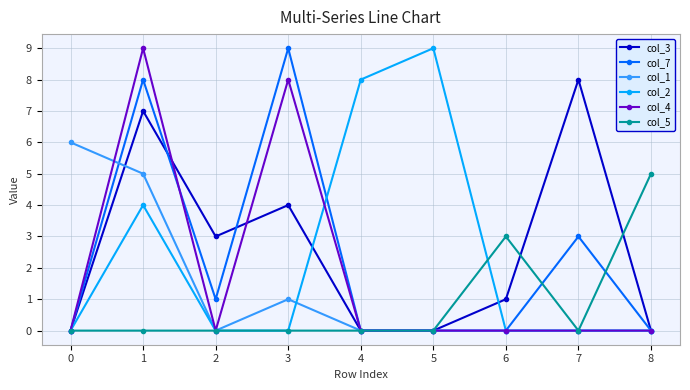

Reading right to left, list all the values displayed in this chart.

col_3: 0	8	1	0	0	4	3	7	0
col_7: 0	3	0	0	0	9	1	8	0
col_1: 0	0	0	0	0	1	0	5	6
col_2: 0	0	0	9	8	0	0	4	0
col_4: 0	0	0	0	0	8	0	9	0
col_5: 5	0	3	0	0	0	0	0	0